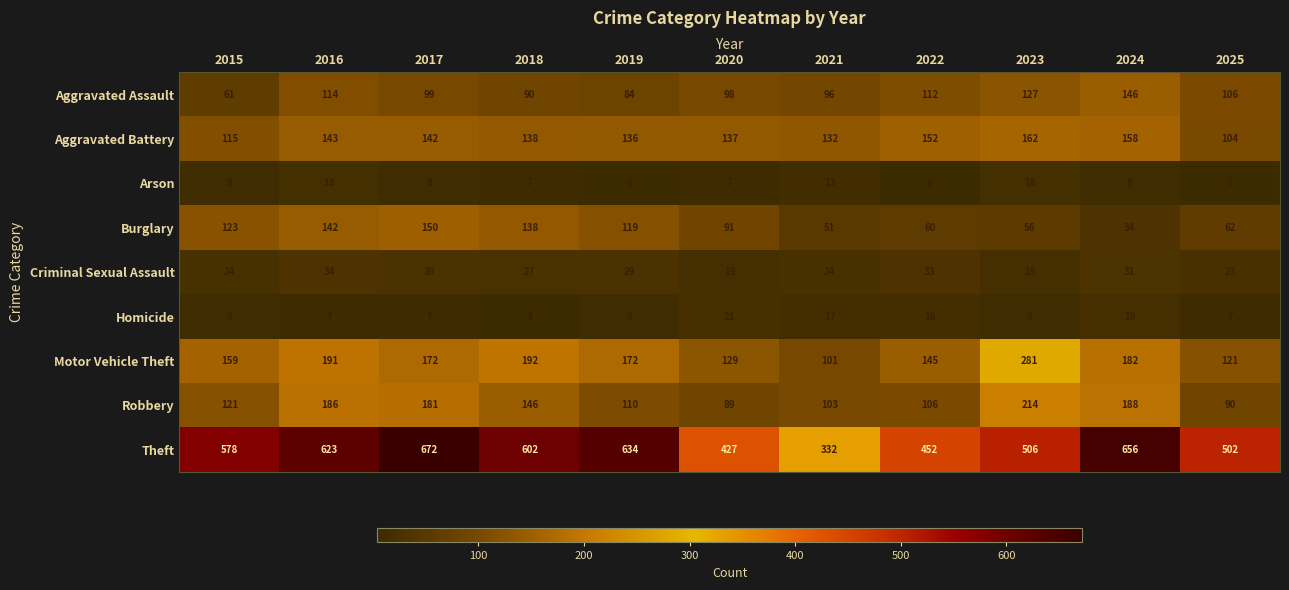

What is the sum of the Burglary values at 2024 and 2025?

96